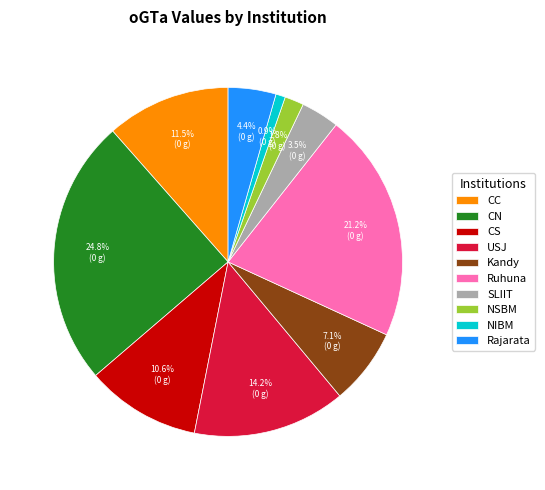

What percentage is the Rajarata slice, to the nearest percent?

4%